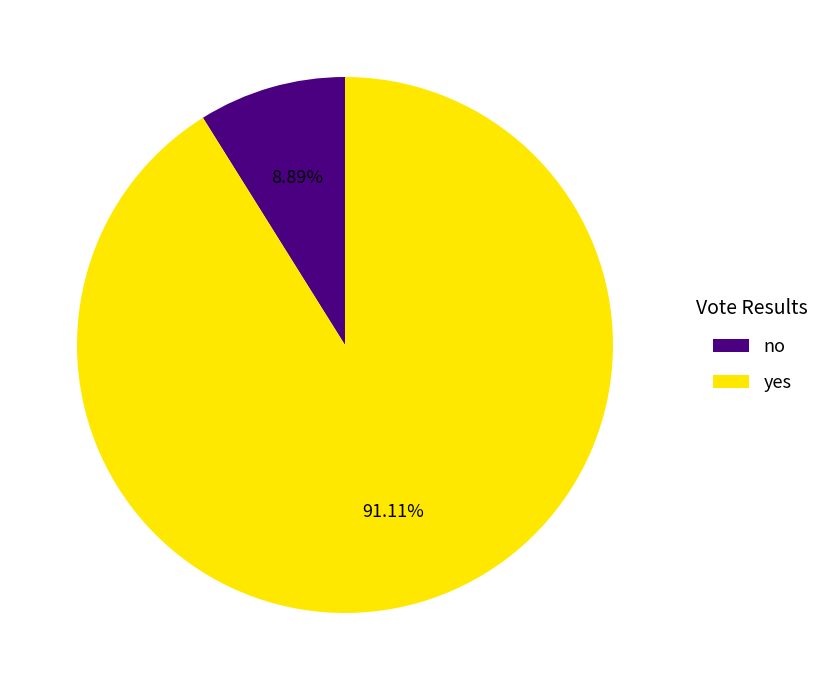

What is the smallest slice in the pie chart?

no